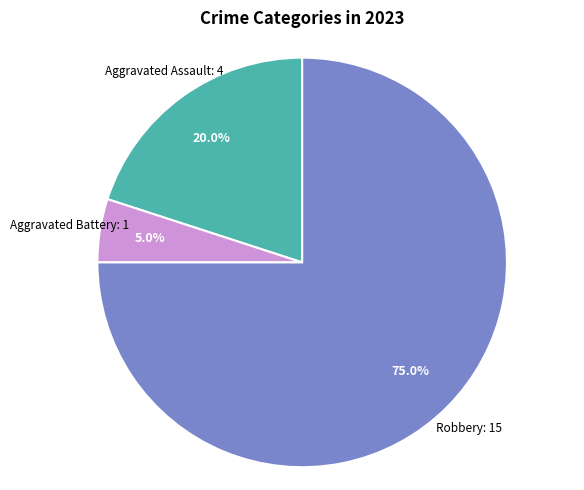

Does any single category account for the majority?

Yes